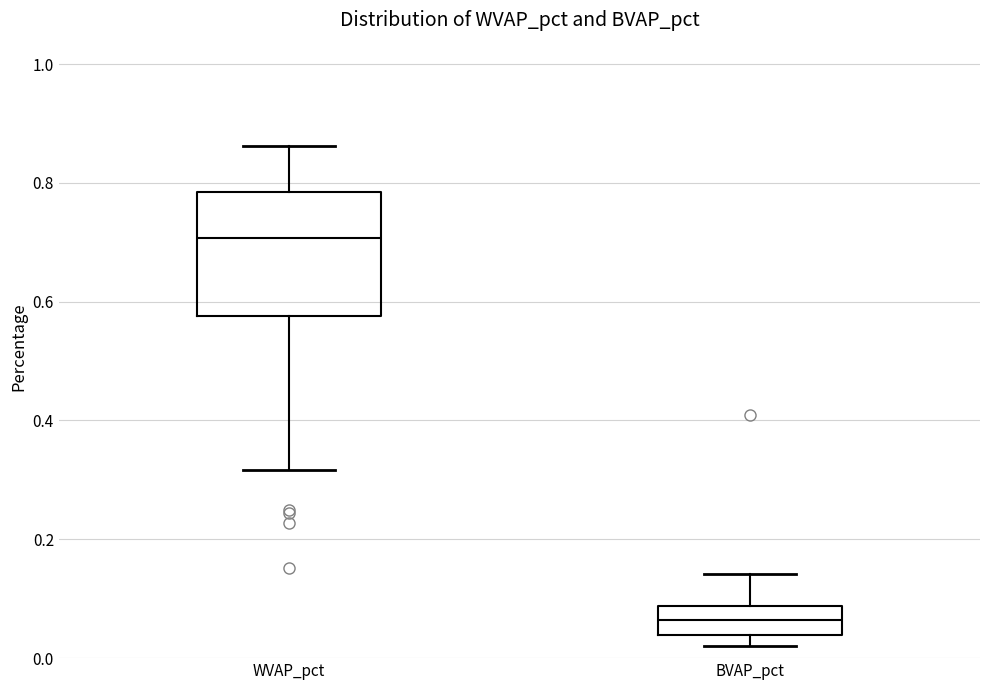

Where is the upper edge of the box for BVAP_pct on the y-axis? The values are not printed on the chart, so give them approximately, as read against the axis.

0.08